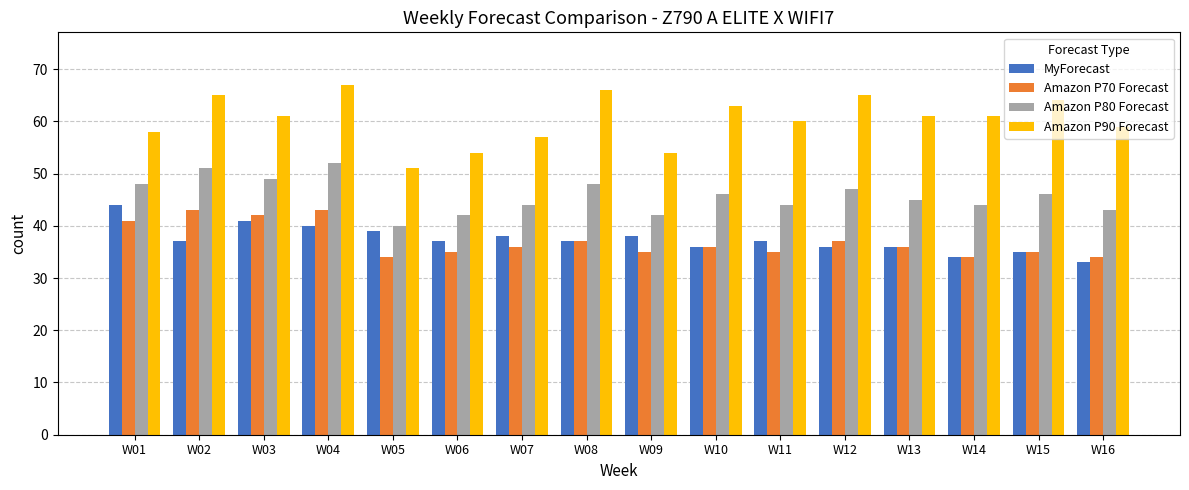

Reading right to left, list all the values displayed in this chart.

MyForecast: 33	35	34	36	36	37	36	38	37	38	37	39	40	41	37	44
Amazon P70 Forecast: 34	35	34	36	37	35	36	35	37	36	35	34	43	42	43	41
Amazon P80 Forecast: 43	46	44	45	47	44	46	42	48	44	42	40	52	49	51	48
Amazon P90 Forecast: 59	64	61	61	65	60	63	54	66	57	54	51	67	61	65	58